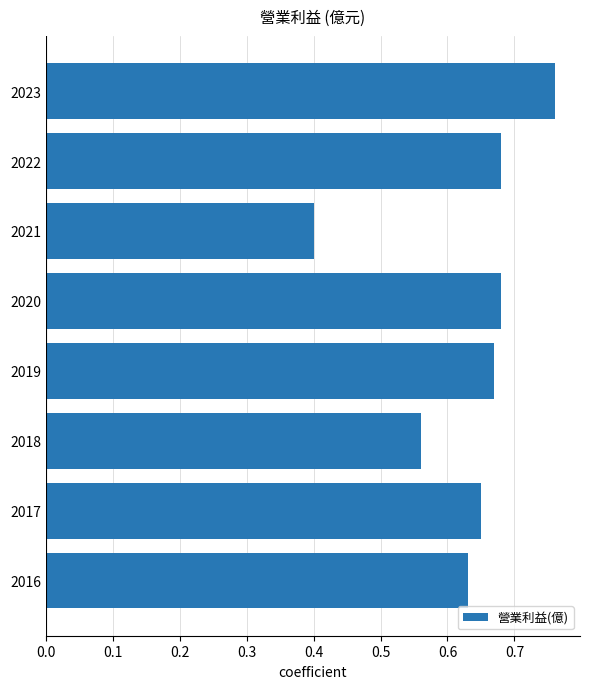

The value at 2021 is 0.4. True or false?

True